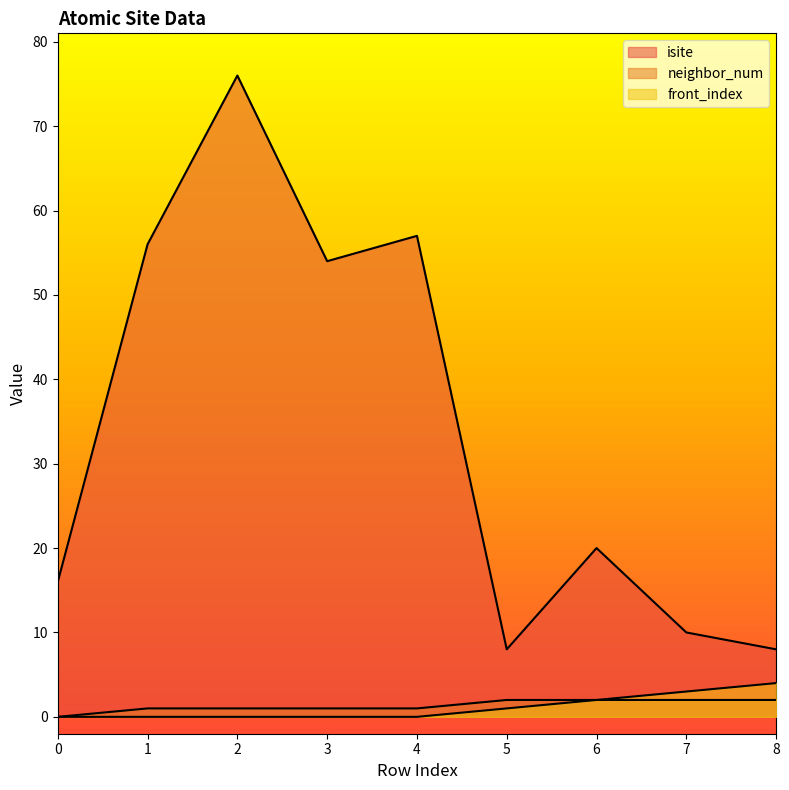

At which label does neighbor_num first exceed 1?

5